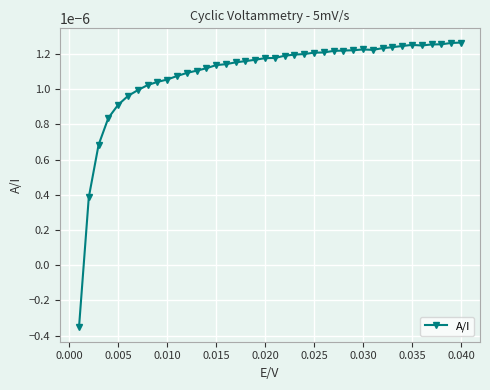

How many lines are shown in the chart?

1